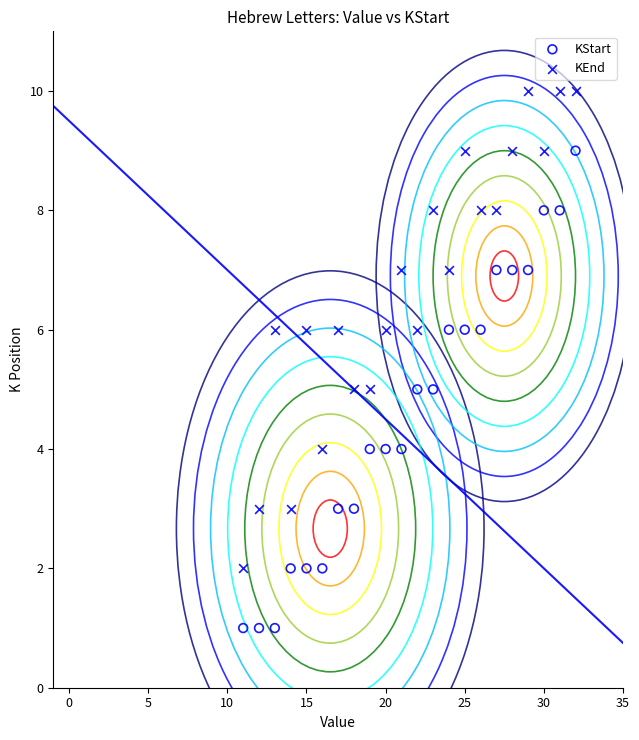

Across all data points, what is the range of X values (max minus min)?

21